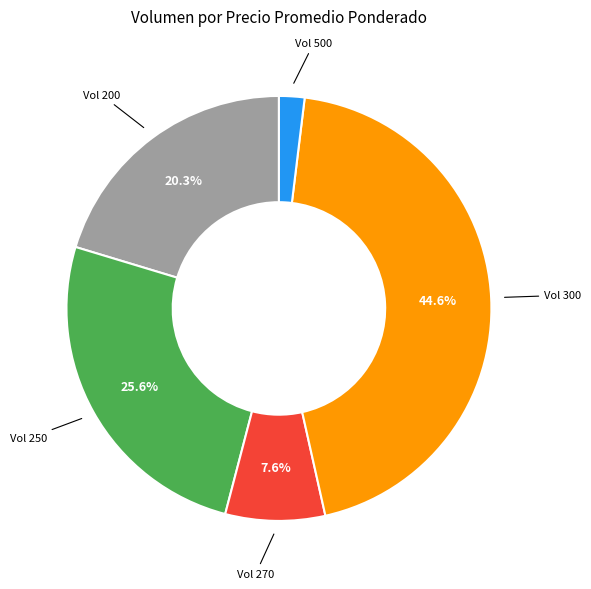

Is the sum of Vol 250 and Vol 270 greater than half?

No